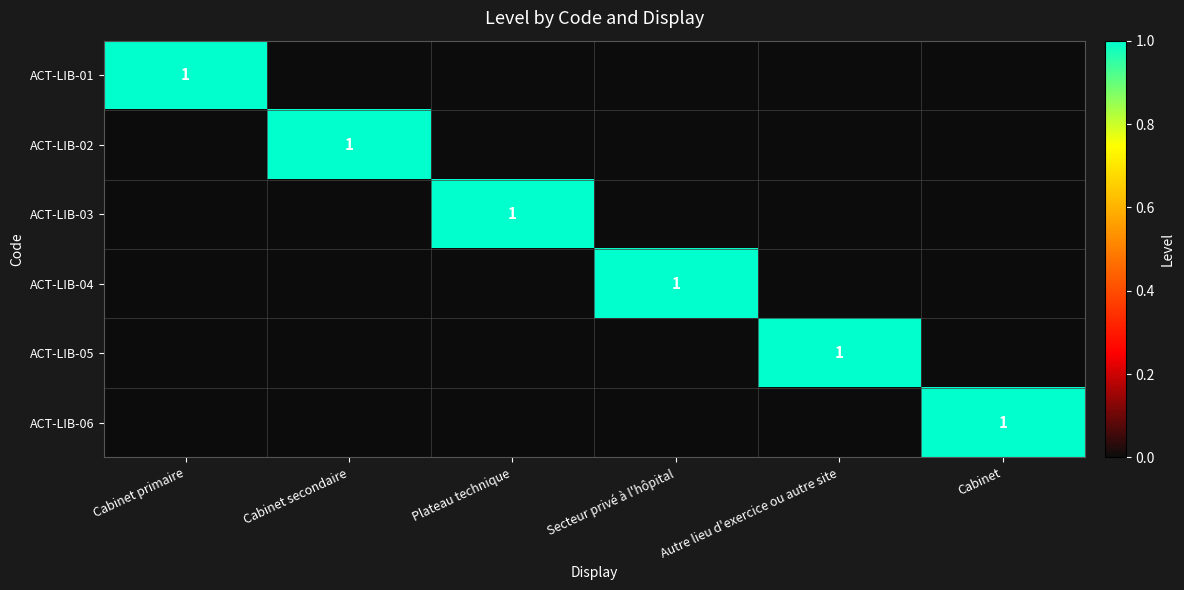

What is the difference between the maximum and minimum values in the ACT-LIB-02 series?

1